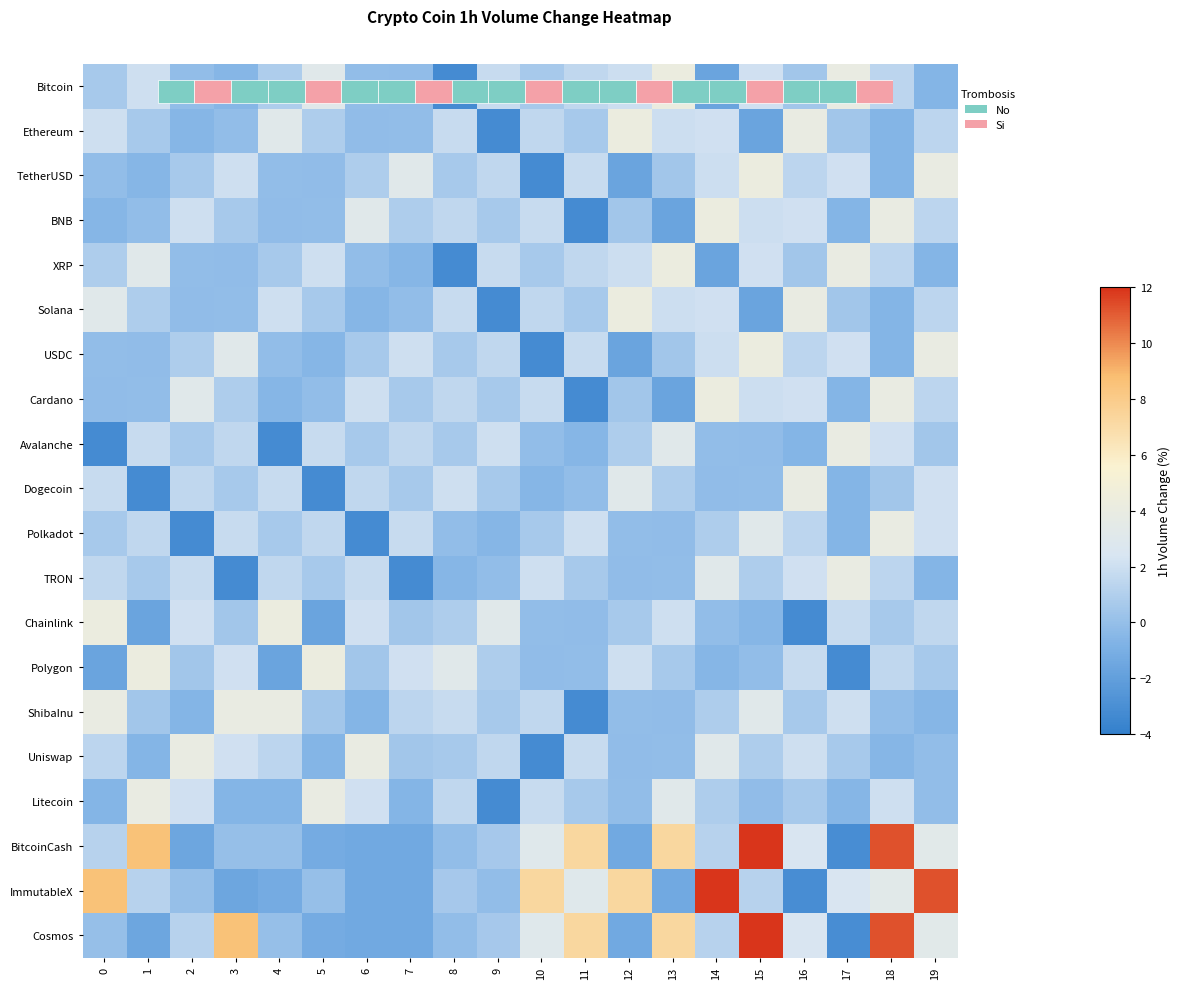

At which category does the chart reach its peak across all series?

15